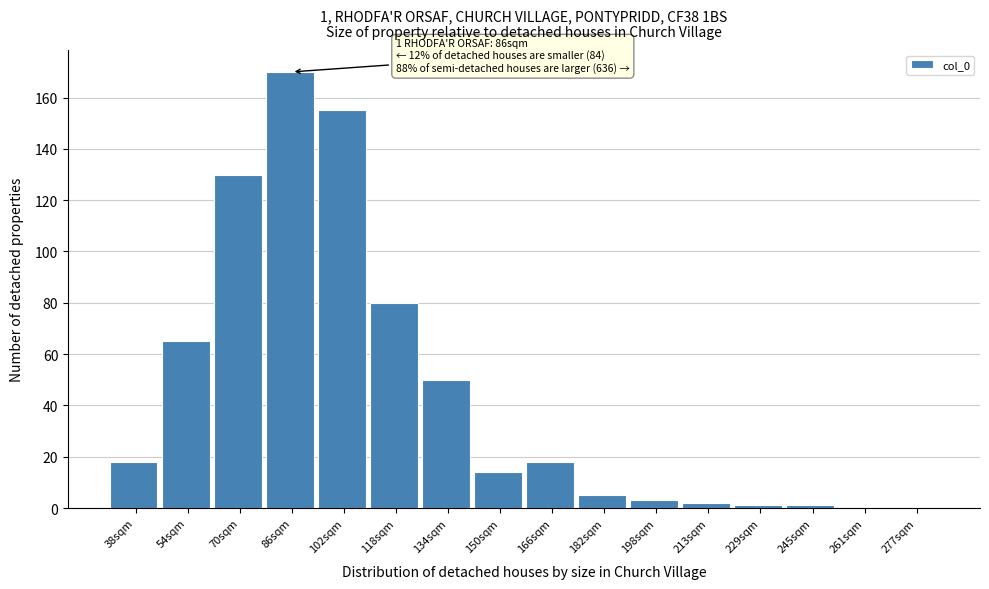

Reading right to left, transcribe all the data shown in this chart.

277sqm=0	261sqm=0	245sqm=1	229sqm=1	213sqm=2	198sqm=3	182sqm=5	166sqm=18	150sqm=14	134sqm=50	118sqm=80	102sqm=155	86sqm=170	70sqm=130	54sqm=65	38sqm=18